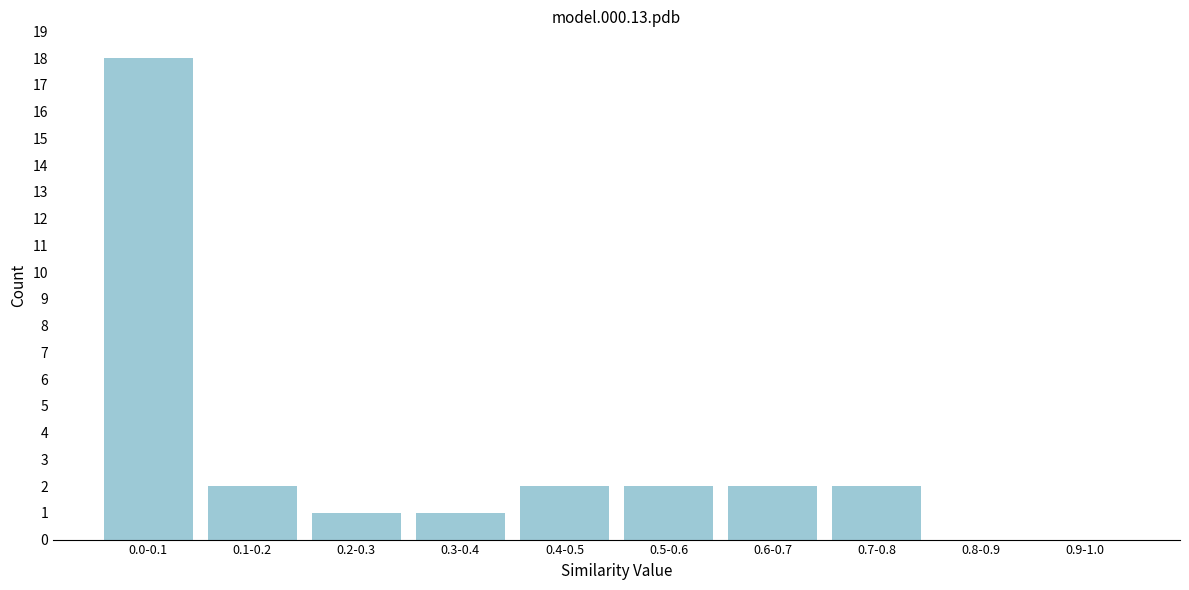

Reading right to left, extract all data points from this chart.

0.9-1.0=0	0.8-0.9=0	0.7-0.8=2	0.6-0.7=2	0.5-0.6=2	0.4-0.5=2	0.3-0.4=1	0.2-0.3=1	0.1-0.2=2	0.0-0.1=18